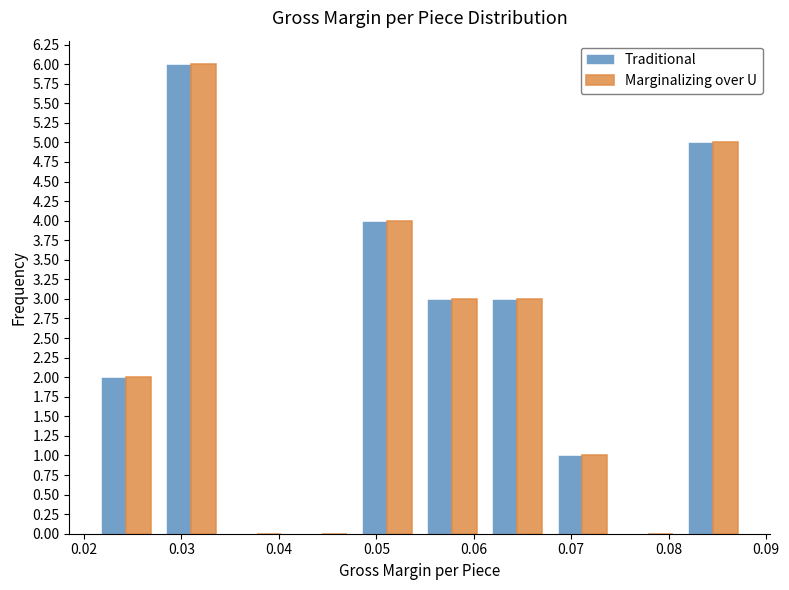

Reading left to right, list every range on the x-axis with the height of the bar of each series over it. Neither the bar edges nor the heights are printed on the chart, so give them approximately, as read against the axes.

0.021 to 0.028: Traditional=2	Marginalizing over U=2
0.028 to 0.034: Traditional=6	Marginalizing over U=6
0.034 to 0.041: Traditional=0	Marginalizing over U=0
0.041 to 0.048: Traditional=0	Marginalizing over U=0
0.048 to 0.054: Traditional=4	Marginalizing over U=4
0.054 to 0.061: Traditional=3	Marginalizing over U=3
0.061 to 0.068: Traditional=3	Marginalizing over U=3
0.068 to 0.075: Traditional=1	Marginalizing over U=1
0.075 to 0.081: Traditional=0	Marginalizing over U=0
0.081 to 0.088: Traditional=5	Marginalizing over U=5